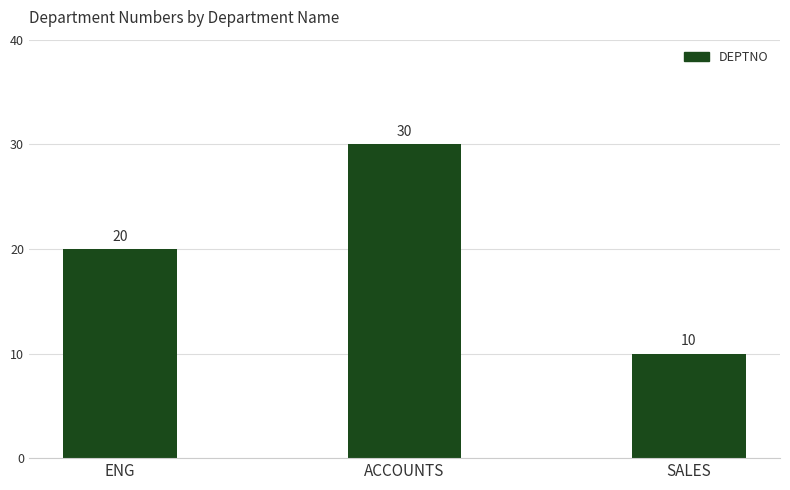

What is the difference between the values at ENG and SALES?

10